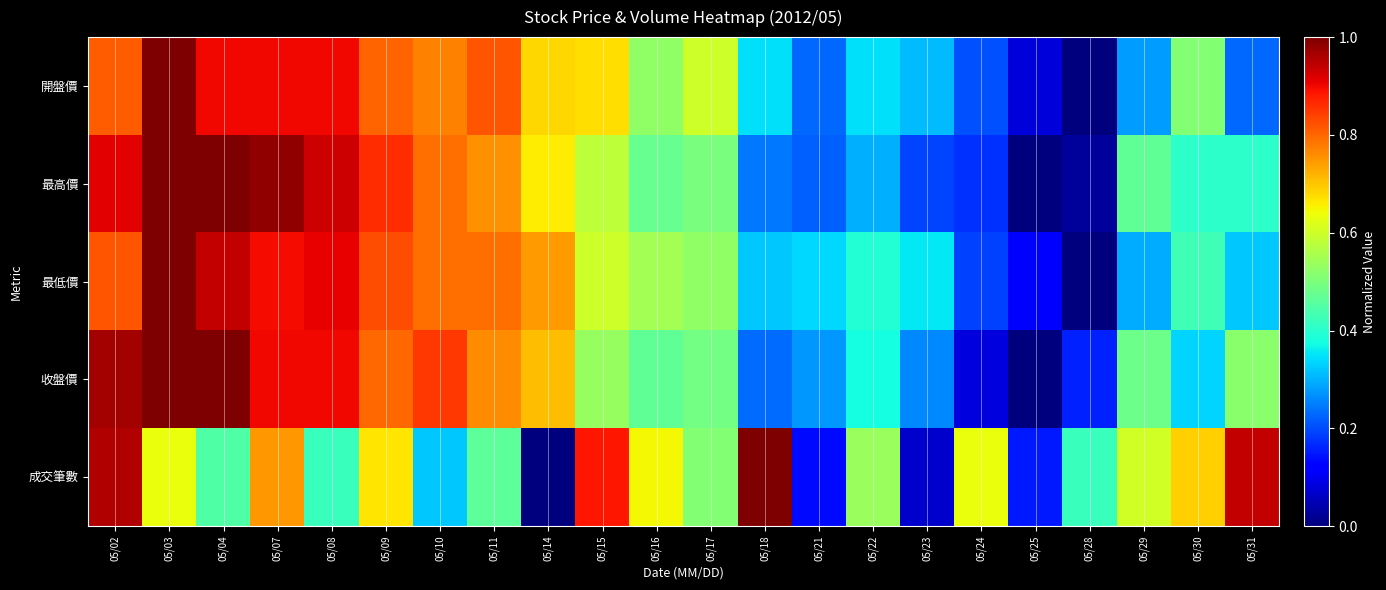

How many distinct data groups are displayed?

5